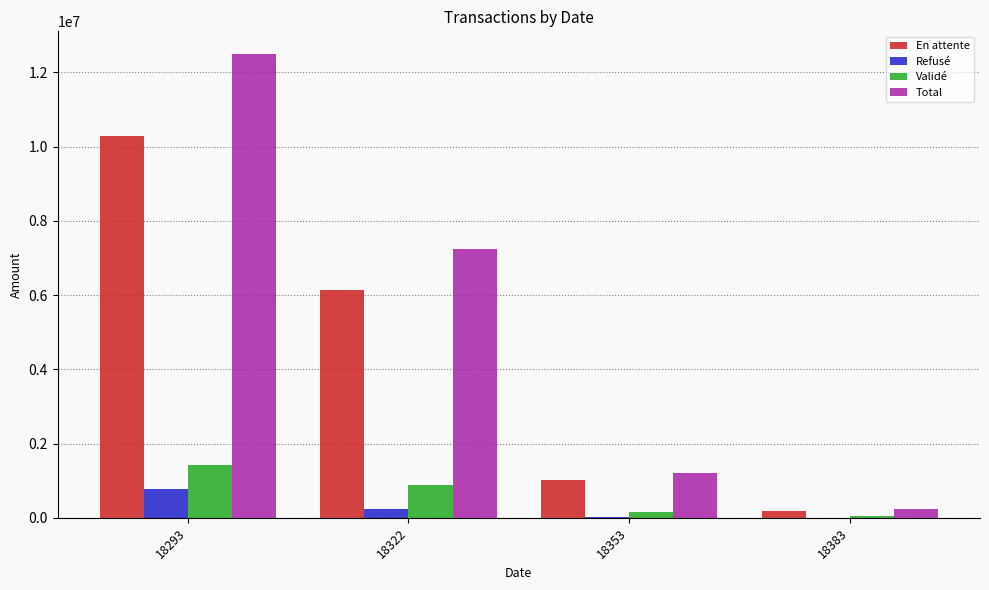

The value of En attente at 18293 is 18352024.4. True or false?

False